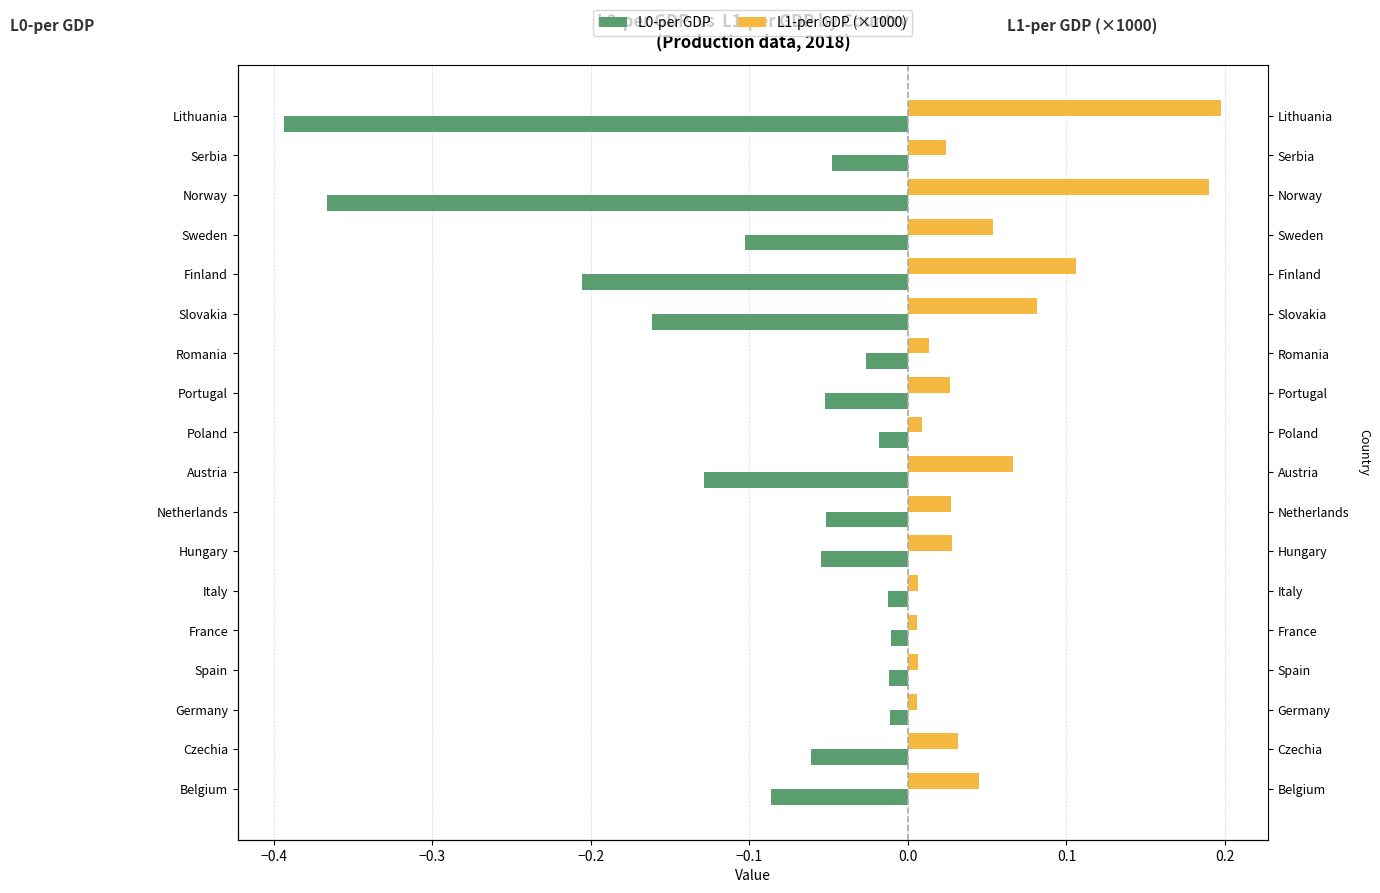

True or false: L1-per GDP (×1000) has a value of 0.1 at Sweden.

True